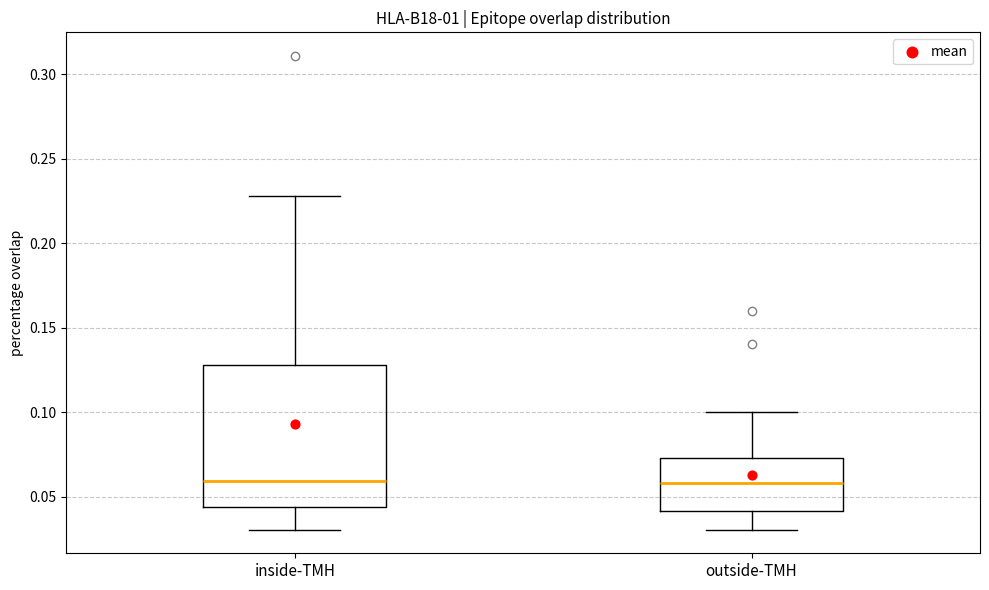

Reading left to right, transcribe this box plot: for each box, give where its median line is, the range the box spans, and where its two whiskers end, as read against the y-axis. The values are not printed on the chart, so give them approximately, as read against the axis.

inside-TMH: median 0.060, box 0.045 to 0.130, whiskers 0.030 to 0.230
outside-TMH: median 0.060, box 0.040 to 0.075, whiskers 0.030 to 0.100